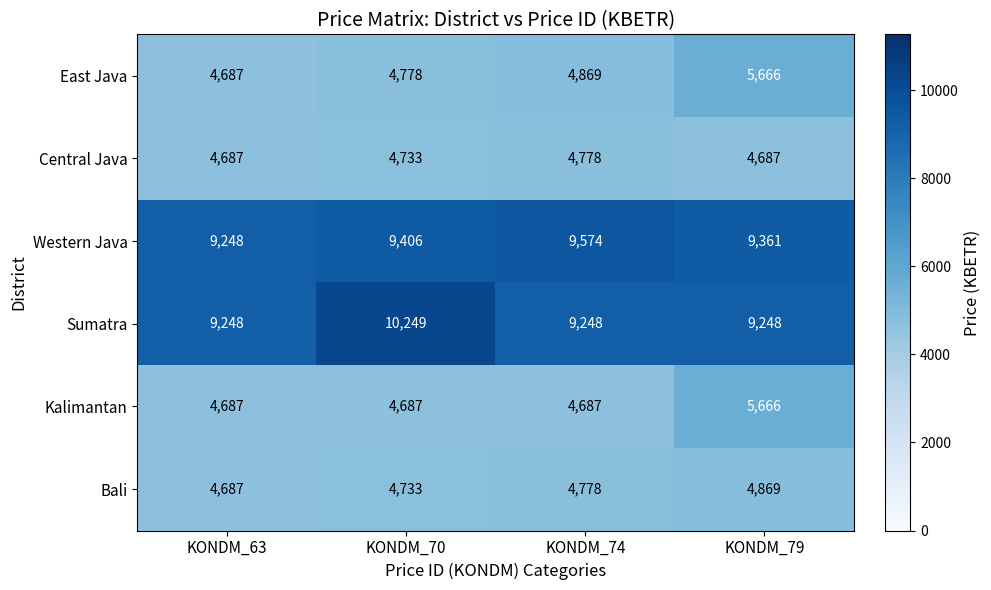

Which series changed the most between KONDM_74 and KONDM_79?

Kalimantan